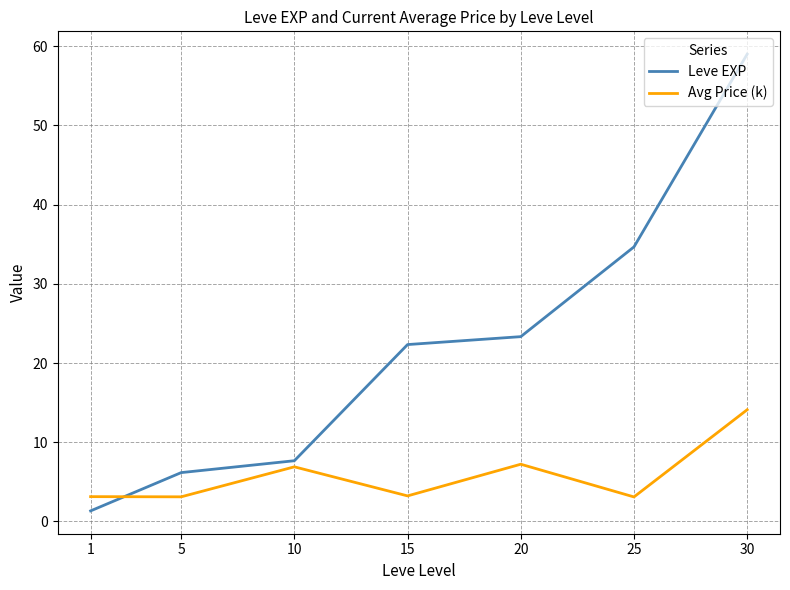

What is the maximum value shown in the chart?

59.0